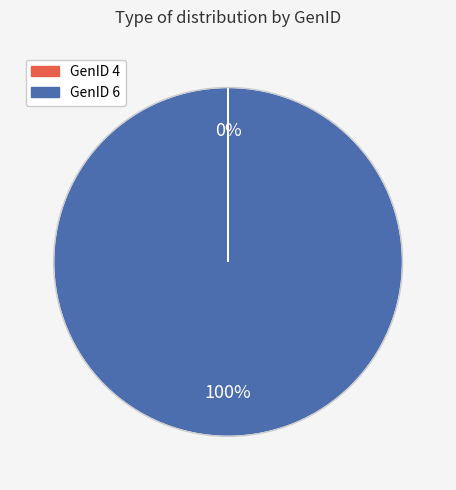

To the nearest percent, what is the average slice percentage?

50%